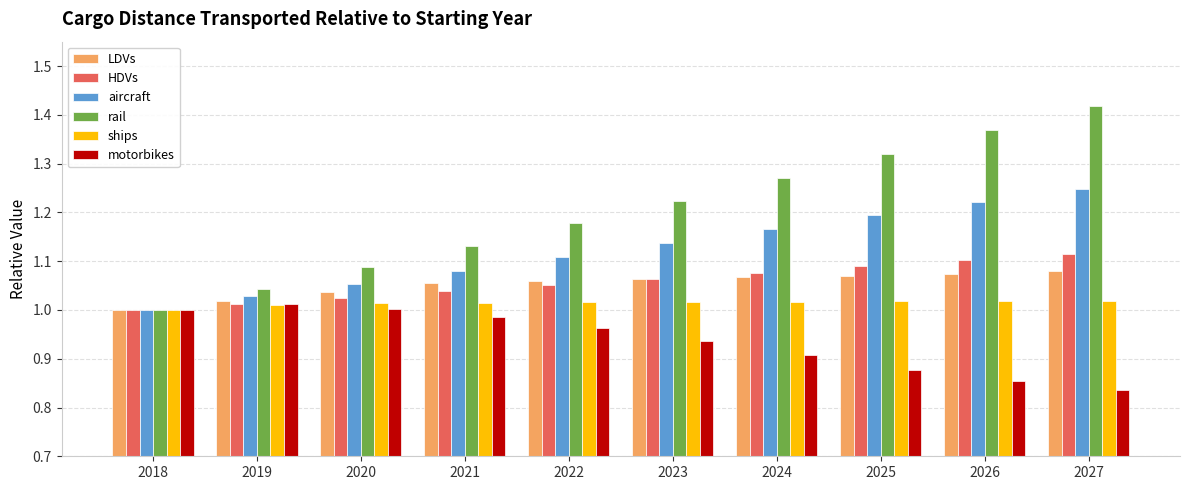

Is it true that HDVs equals 1.0 at 2020?

True